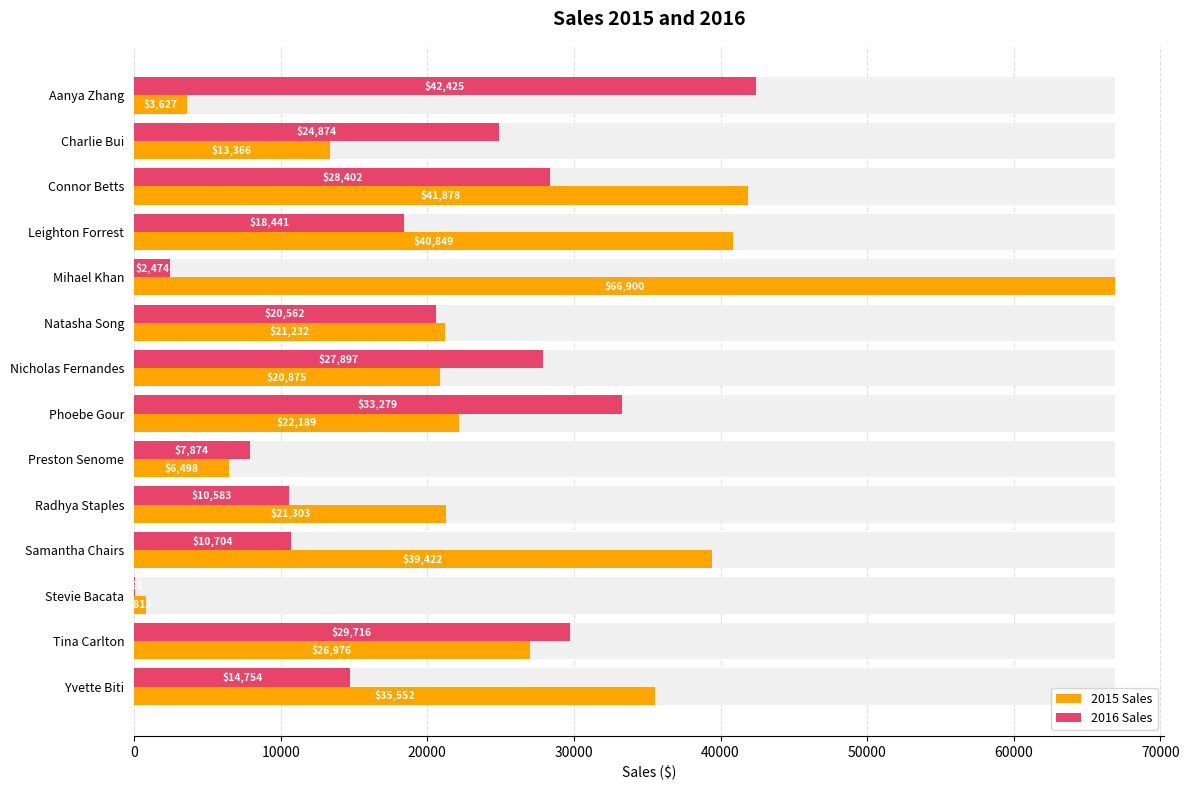

Reading left to right, transcribe all the data shown in this chart.

2015 Sales: 3626.7	13366.2	41877.8	40848.9	66900.4	21231.9	20874.8	22189.0	6498.4	21303.3	39422.5	813.5	26975.8	35551.7
2016 Sales: 42424.9	24873.8	28401.9	18441.4	2474.5	20562.3	27896.9	33279.4	7873.8	10583.1	10703.9	91.1	29716.2	14754.2